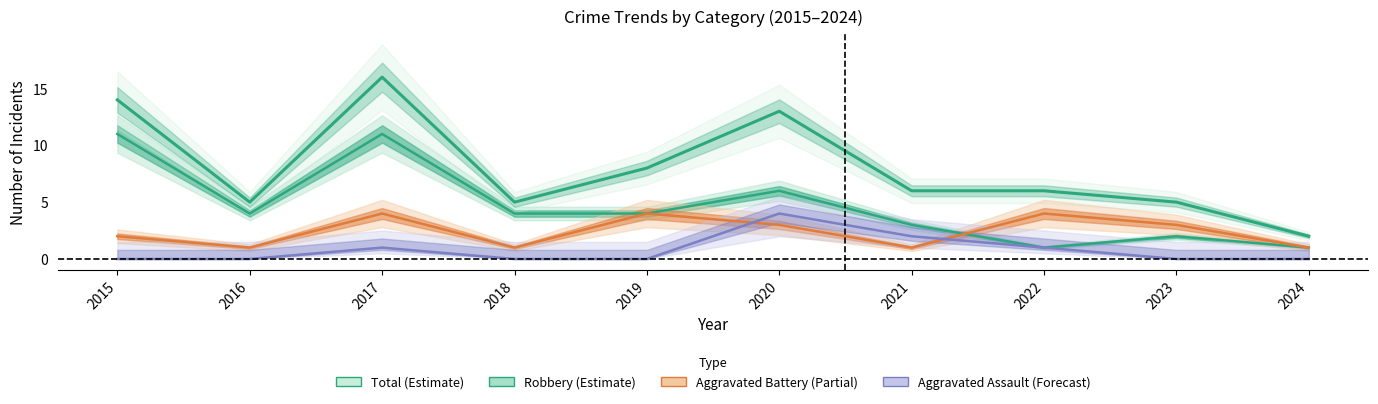

True or false: Robbery and Aggravated Assault cross at least once.

False